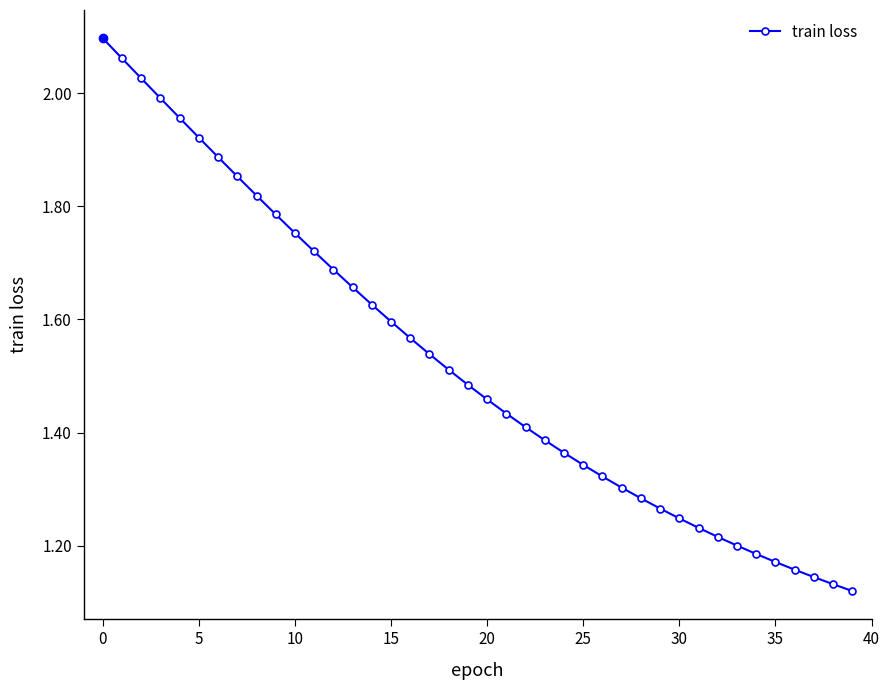

What is the sum of all values?

60.9